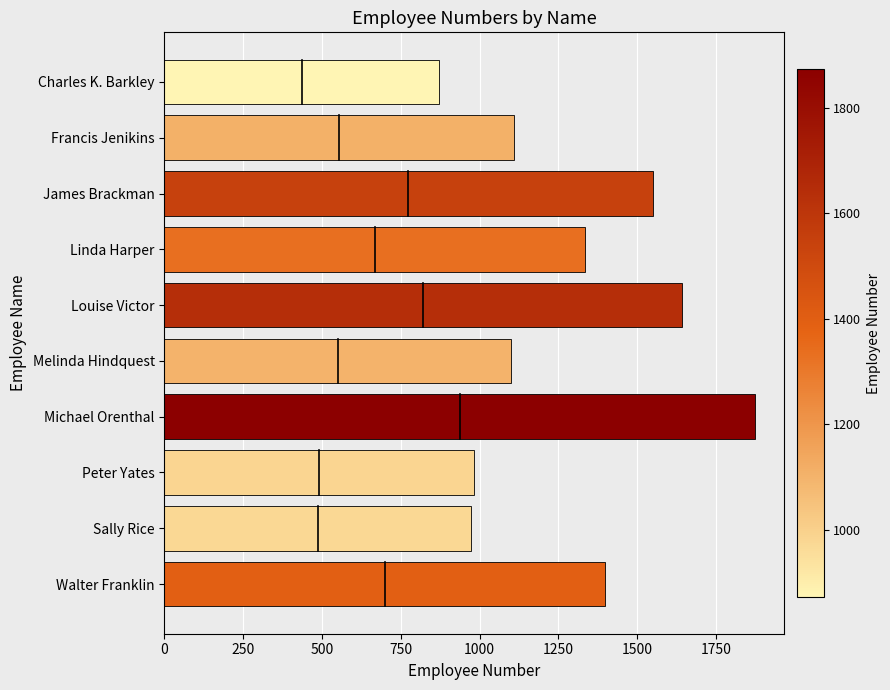

What is the label of the 9th bar from the bottom?

Francis Jenikins